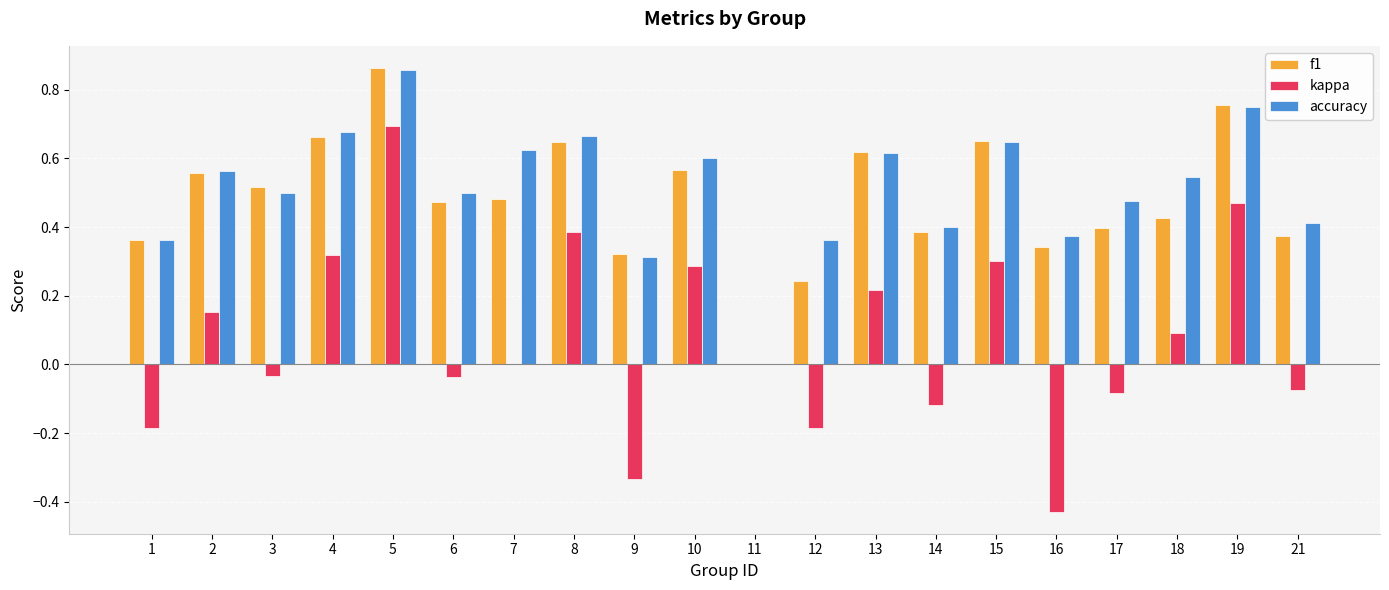

What is the sum of all accuracy values?

10.2